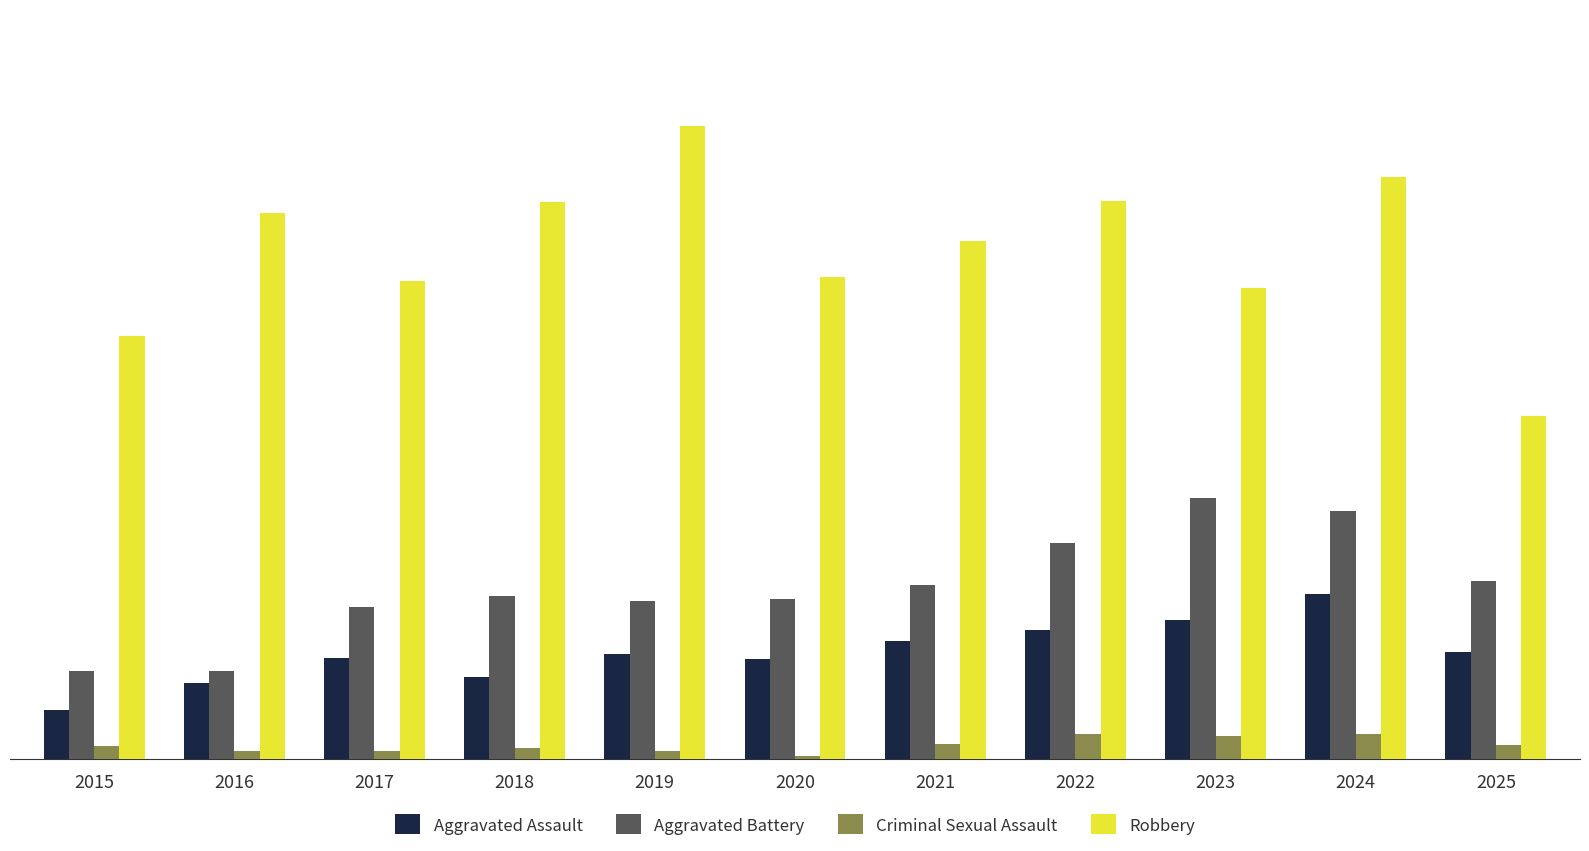

The value of Aggravated Battery at 2018 is 198. True or false?

False